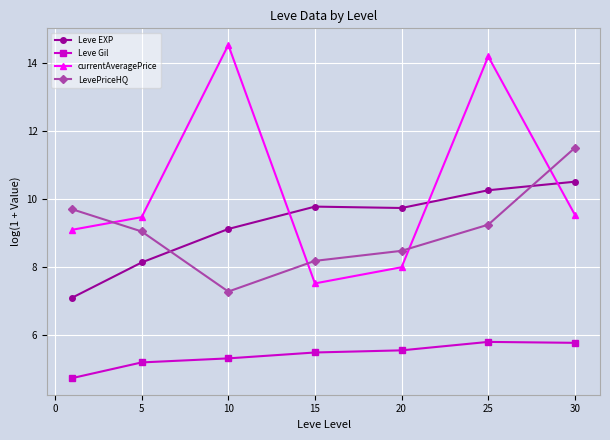

What are all the series names shown in the legend?

Leve EXP, Leve Gil, currentAveragePrice, LevePriceHQ